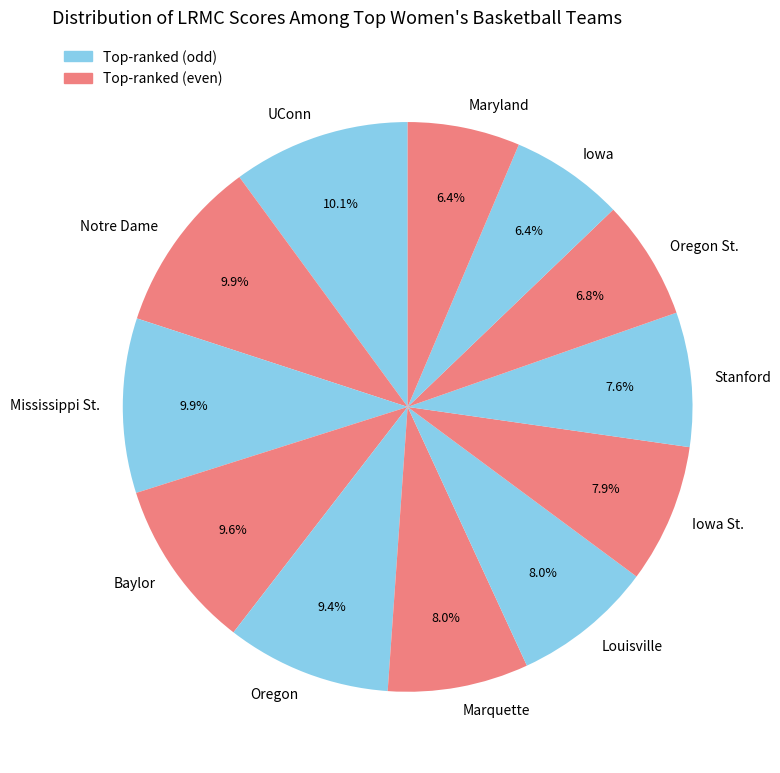

To the nearest percent, what percentage of the pie is Iowa St.?

8%